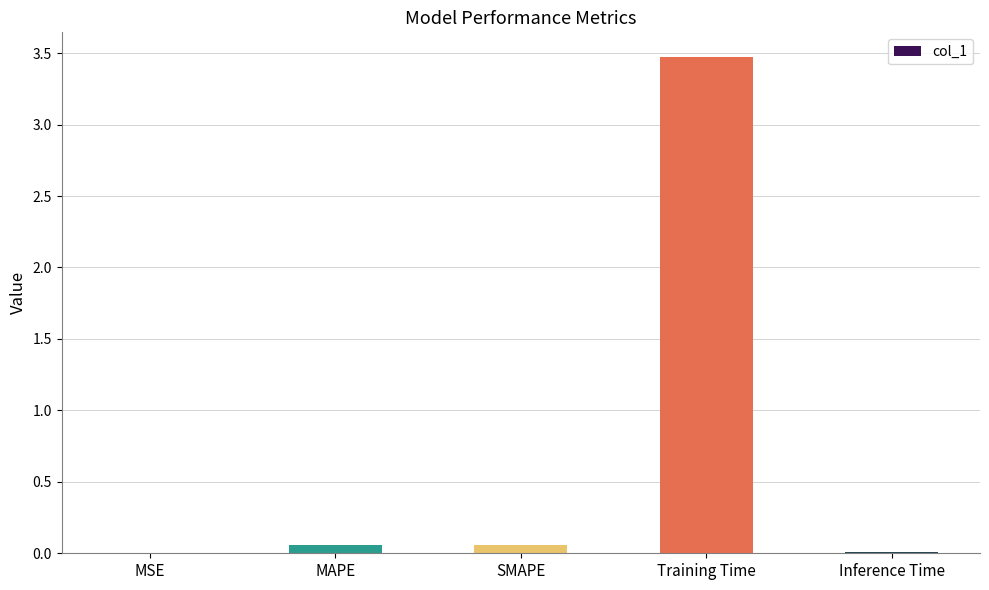

The value at MSE is 0.0. True or false?

True